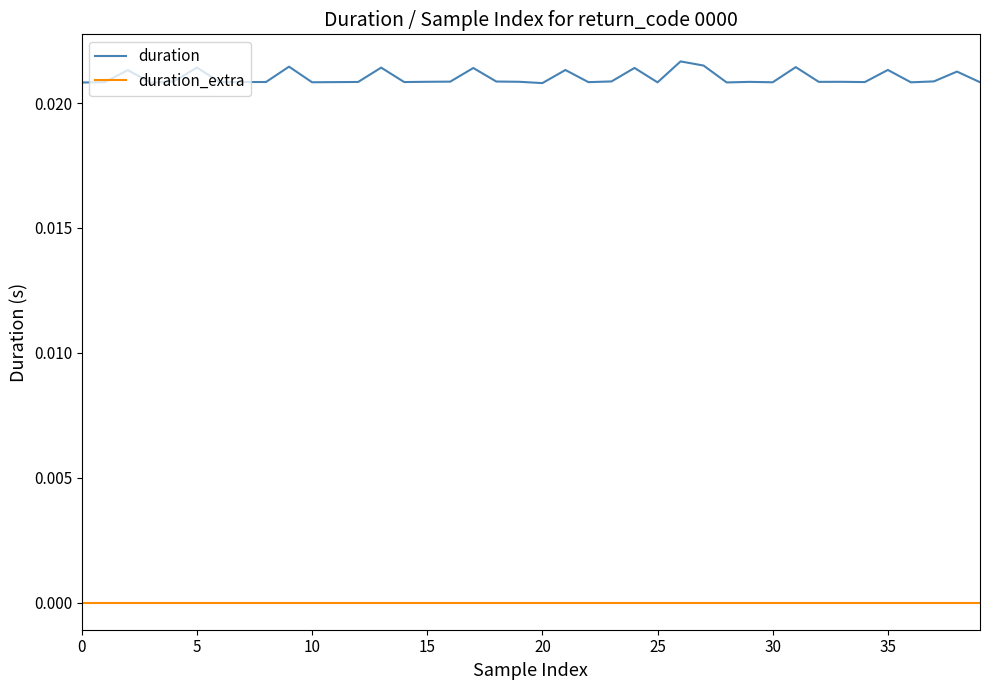

Rank the series by their maximum value, from highest to lowest.

duration, duration_extra